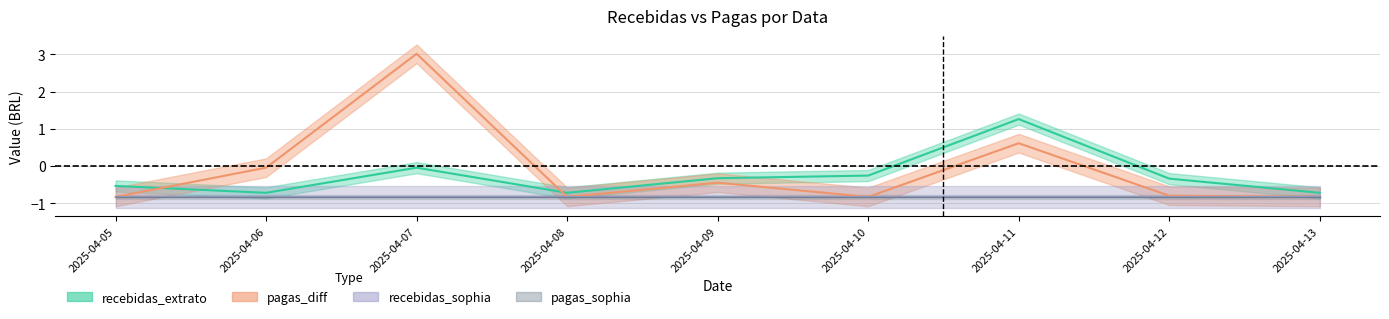

Reading left to right, transcribe all the data shown in this chart.

recebidas_extrato: -0.5	-0.7	-0.0	-0.7	-0.3	-0.3	1.3	-0.3	-0.7
pagas_diff: -0.8	-0.0	3.0	-0.8	-0.4	-0.8	0.6	-0.8	-0.8